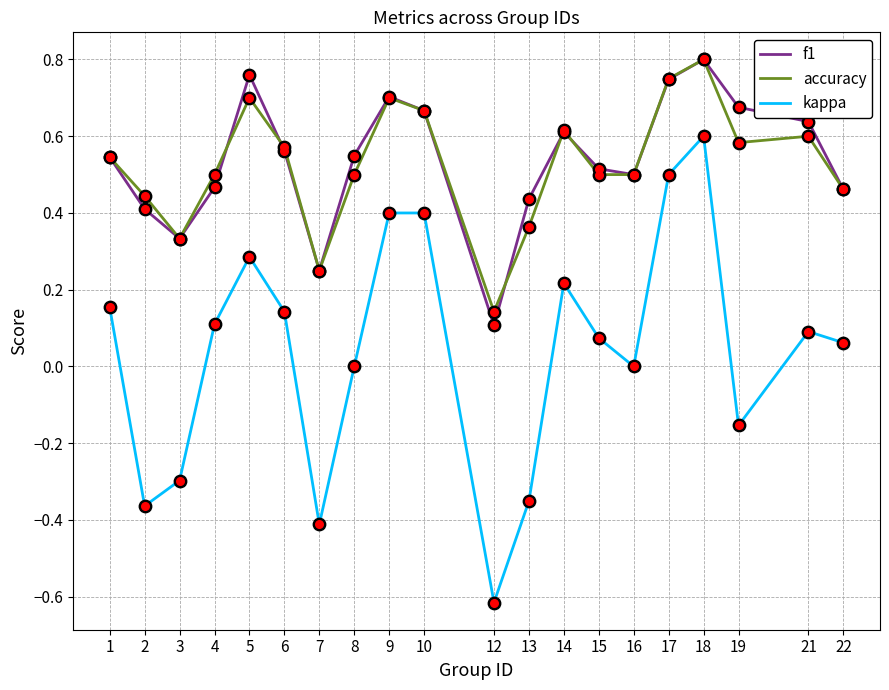

Which series changed the most between 5 and 14?

f1